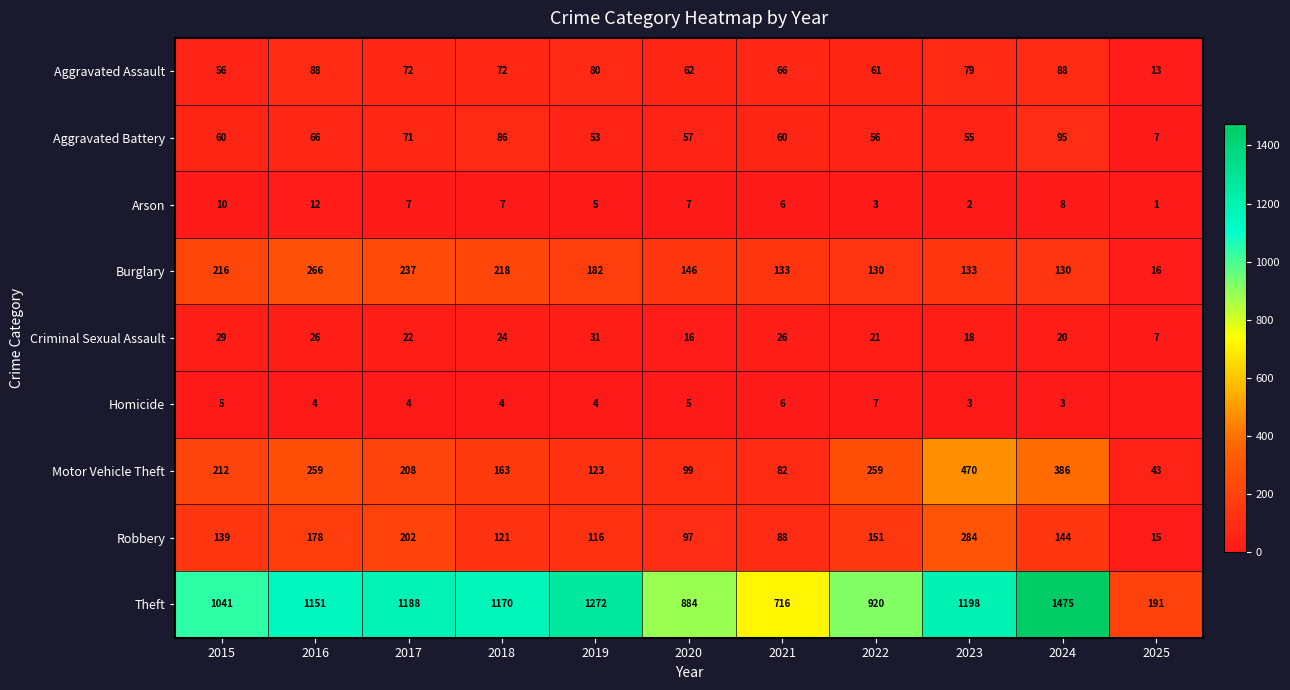

How many data points in Aggravated Battery are less than 60?

5